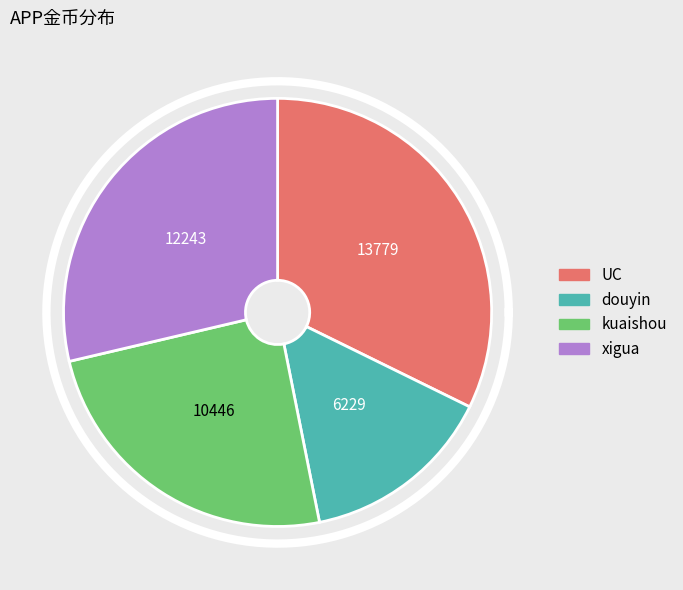

How many slices are in this pie chart?

4